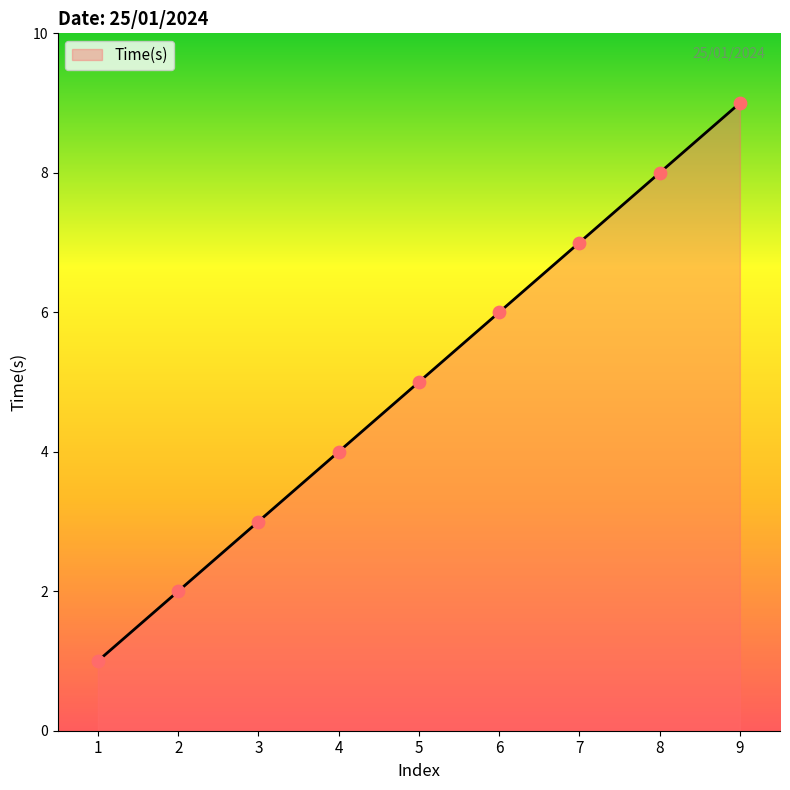

What is the change in value from 7 to 8?

+1